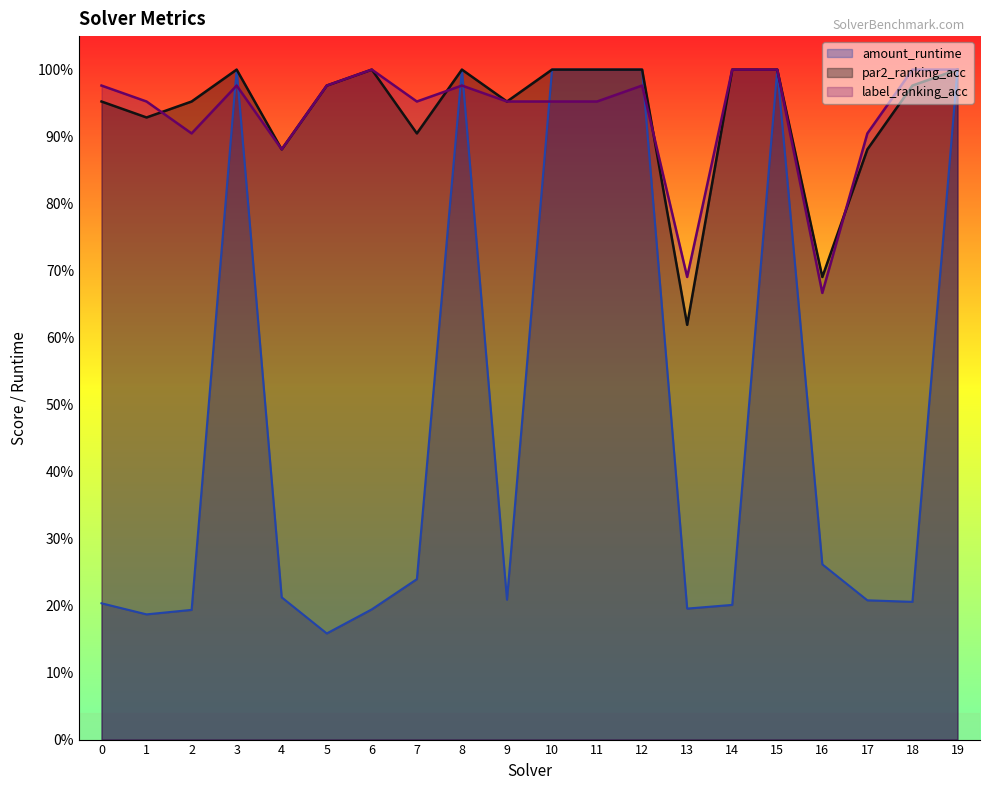

Reading left to right, list all the values displayed in this chart.

amount_runtime: 0=0.2	1=0.2	2=0.2	3=1.0	4=0.2	5=0.2	6=0.2	7=0.2	8=1.0	9=0.2	10=1.0	11=1.0	12=1.0	13=0.2	14=0.2	15=1.0	16=0.3	17=0.2	18=0.2	19=1.0
par2_ranking_acc: 0=1.0	1=0.9	2=1.0	3=1.0	4=0.9	5=1.0	6=1.0	7=0.9	8=1.0	9=1.0	10=1.0	11=1.0	12=1.0	13=0.6	14=1.0	15=1.0	16=0.7	17=0.9	18=1.0	19=1.0
label_ranking_acc: 0=1.0	1=1.0	2=0.9	3=1.0	4=0.9	5=1.0	6=1.0	7=1.0	8=1.0	9=1.0	10=1.0	11=1.0	12=1.0	13=0.7	14=1.0	15=1.0	16=0.7	17=0.9	18=1.0	19=1.0